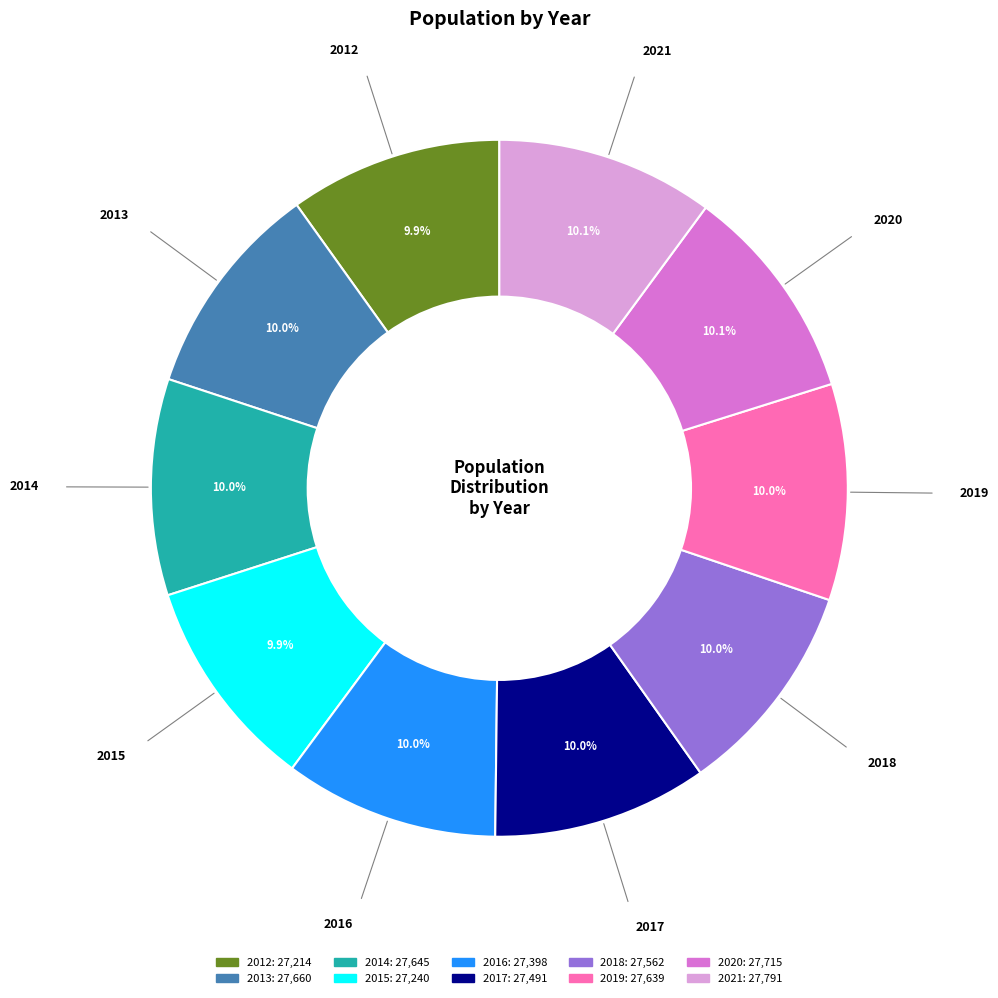

To the nearest percent, what percentage of the pie is 2018?

10%